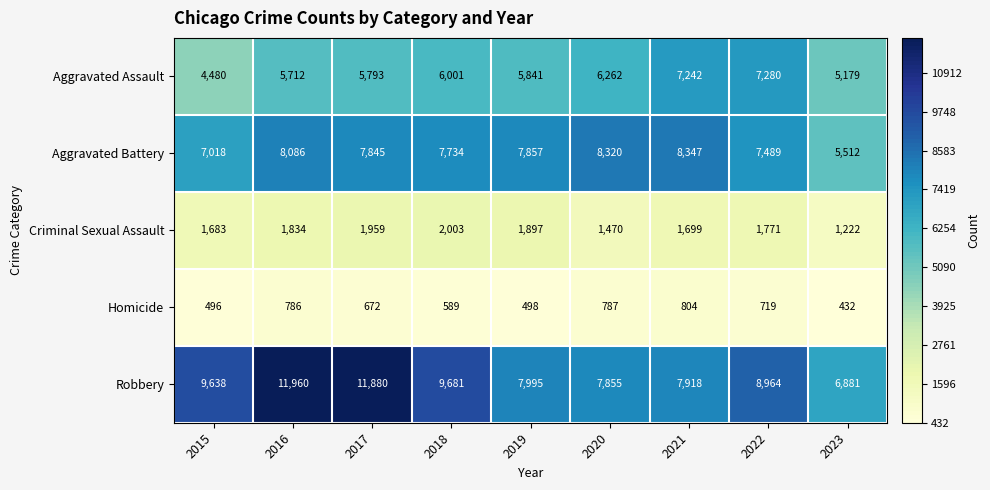

Which series has the widest spread of values?

Robbery